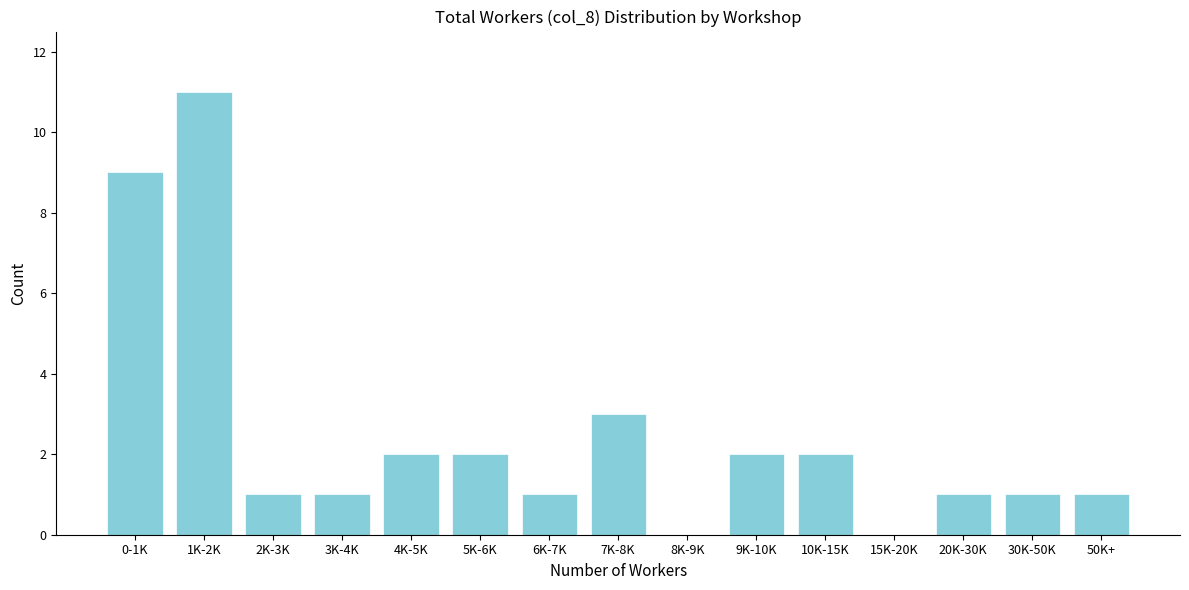

Reading left to right, list all the values displayed in this chart.

0-1K=9	1K-2K=11	2K-3K=1	3K-4K=1	4K-5K=2	5K-6K=2	6K-7K=1	7K-8K=3	8K-9K=0	9K-10K=2	10K-15K=2	15K-20K=0	20K-30K=1	30K-50K=1	50K+=1